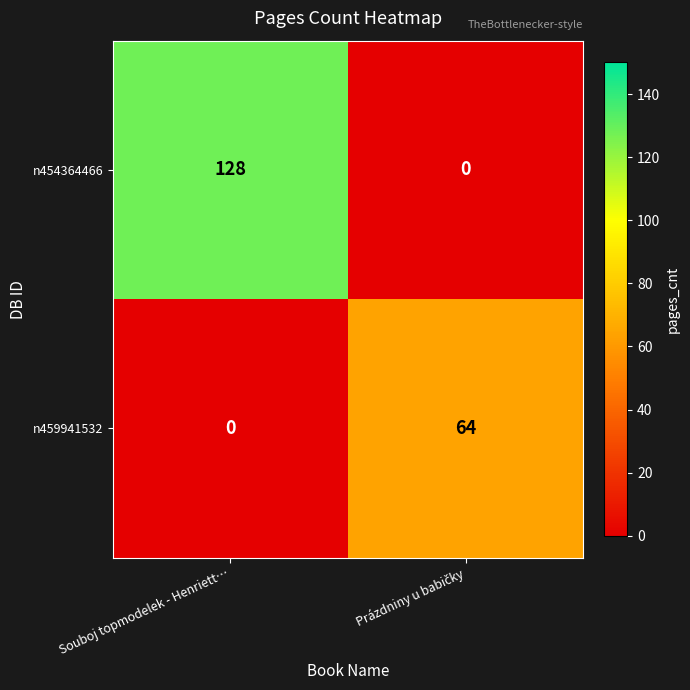

Reading right to left, what are all the values shown in this chart?

n454364466: 0	128
n459941532: 64	0